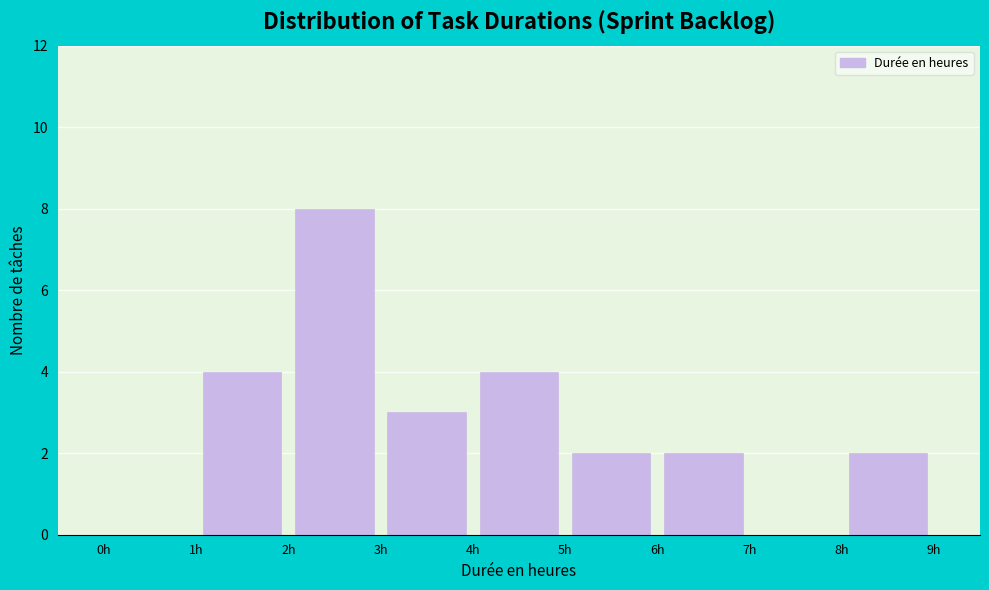

Over which range of the x-axis is the bar tallest?

2 to 3